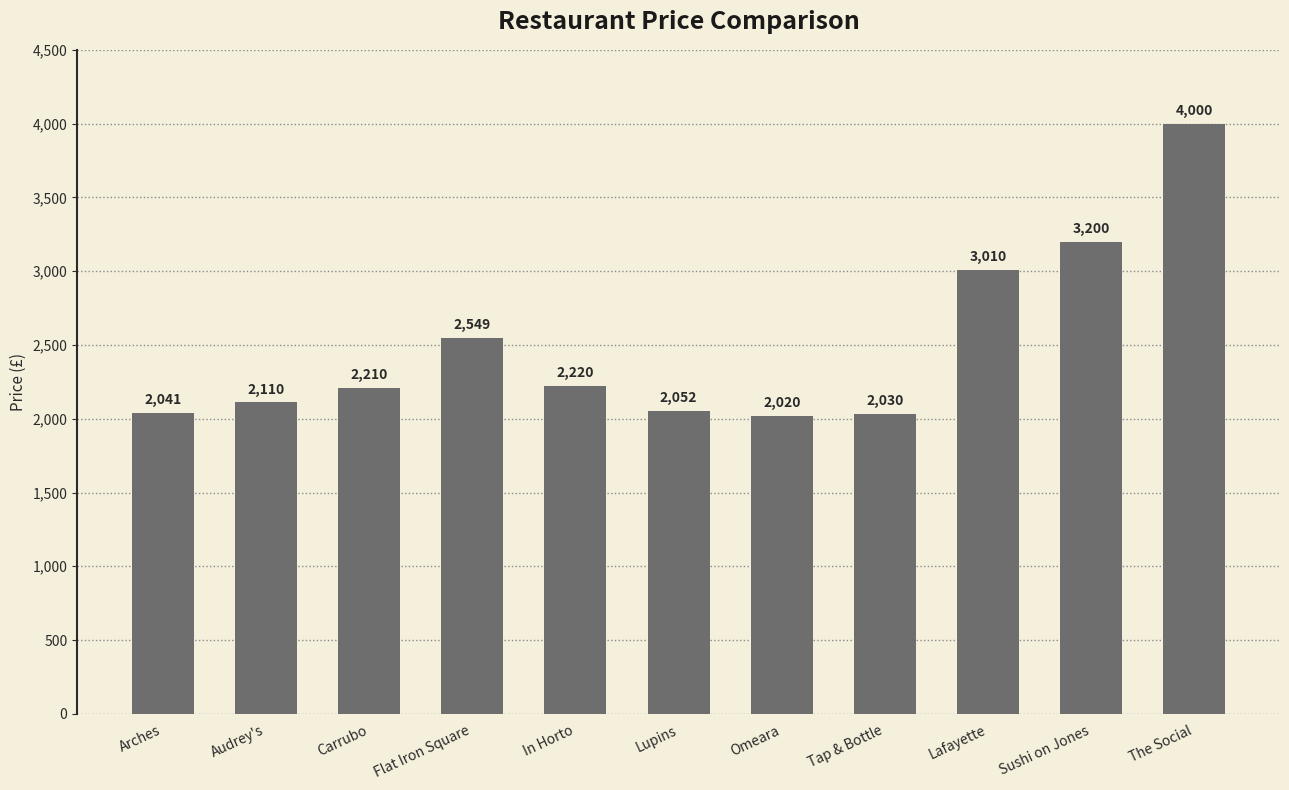

At which label is the value closest to 3010?

Lafayette